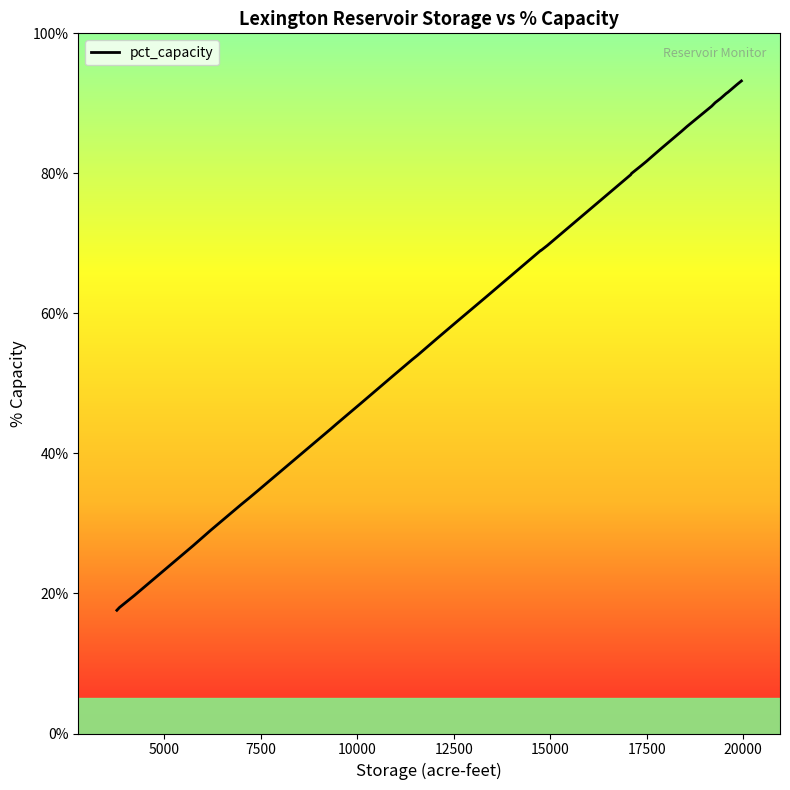

Does the chart display data point markers on the line(s)?

No